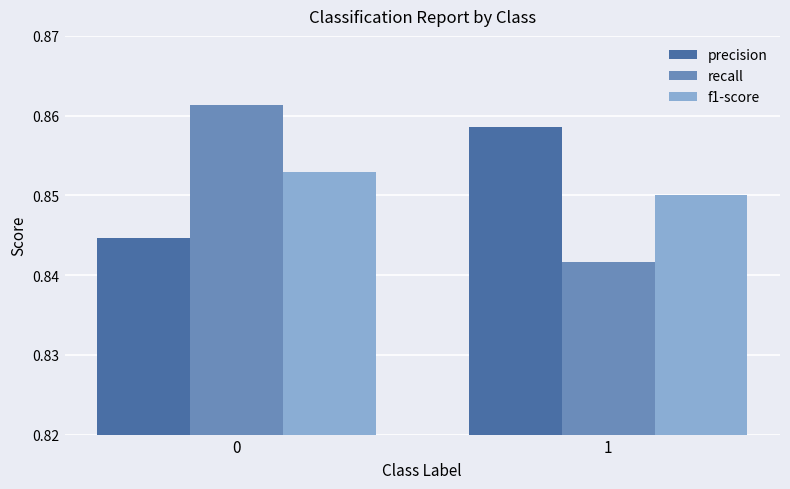

True or false: recall has a value of 0.4 at 1.

False